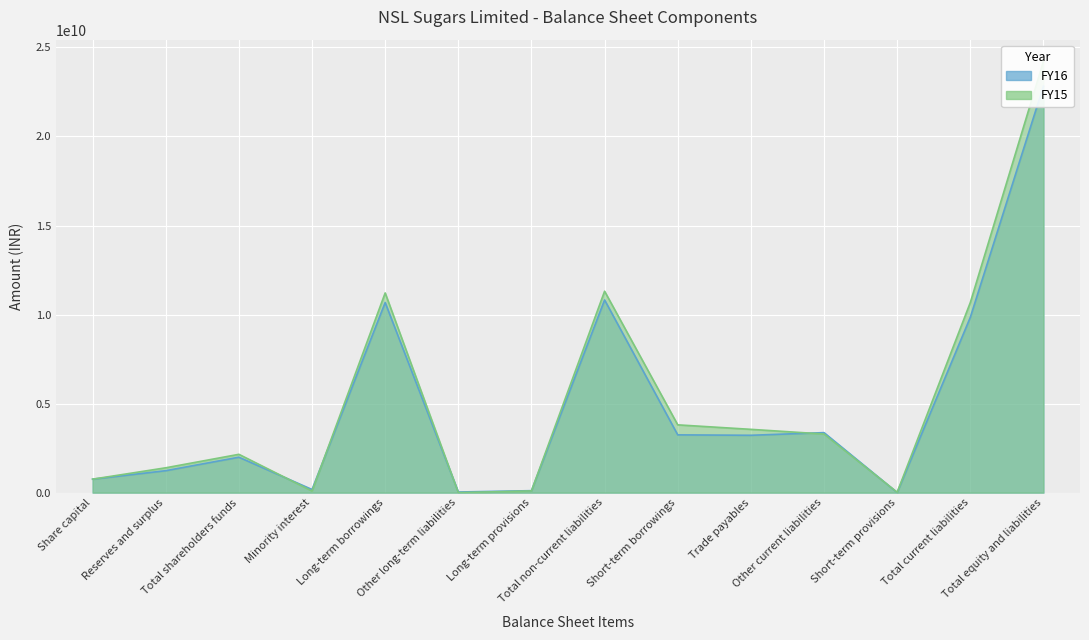

What is the greatest value displayed?

24223860000